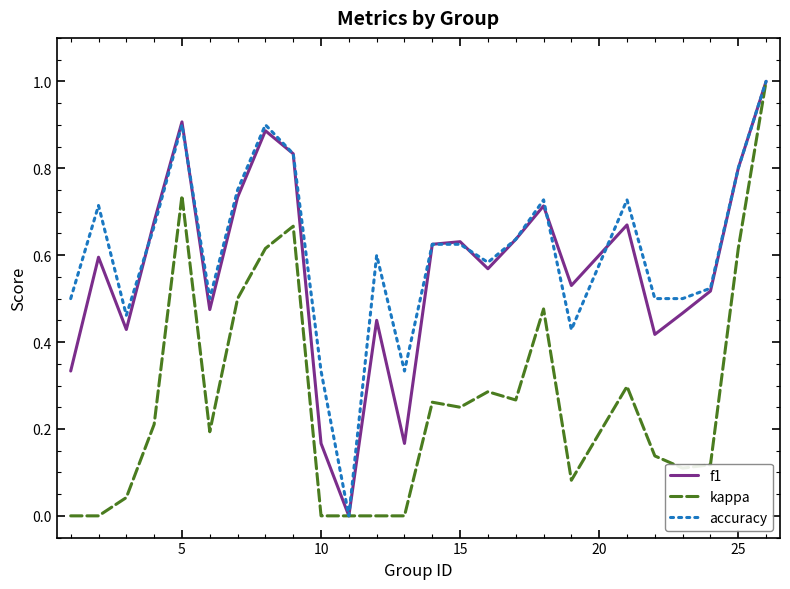

What is the maximum value for f1?

1.0